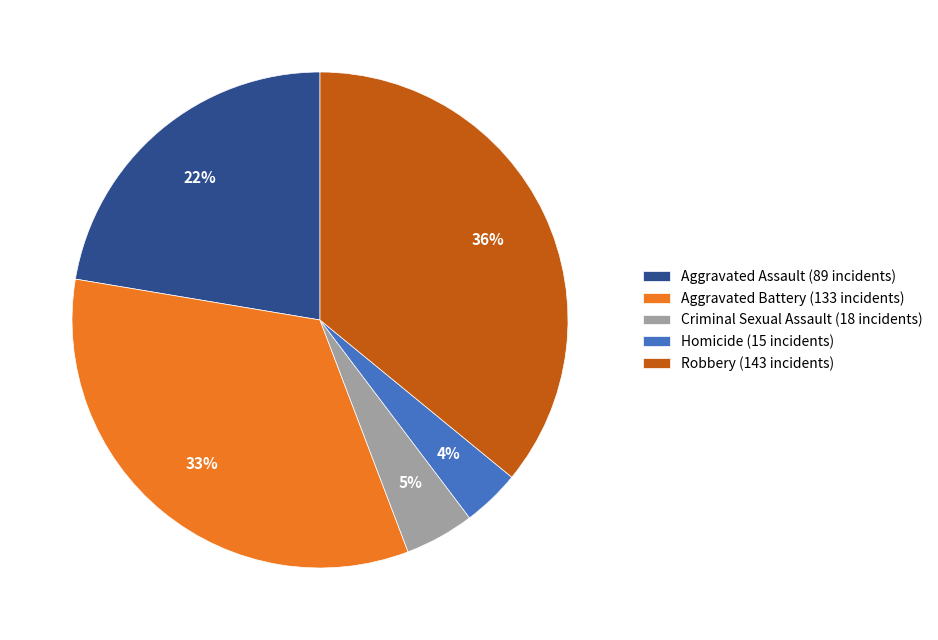

What percentage is the Aggravated Battery slice, to the nearest percent?

33%